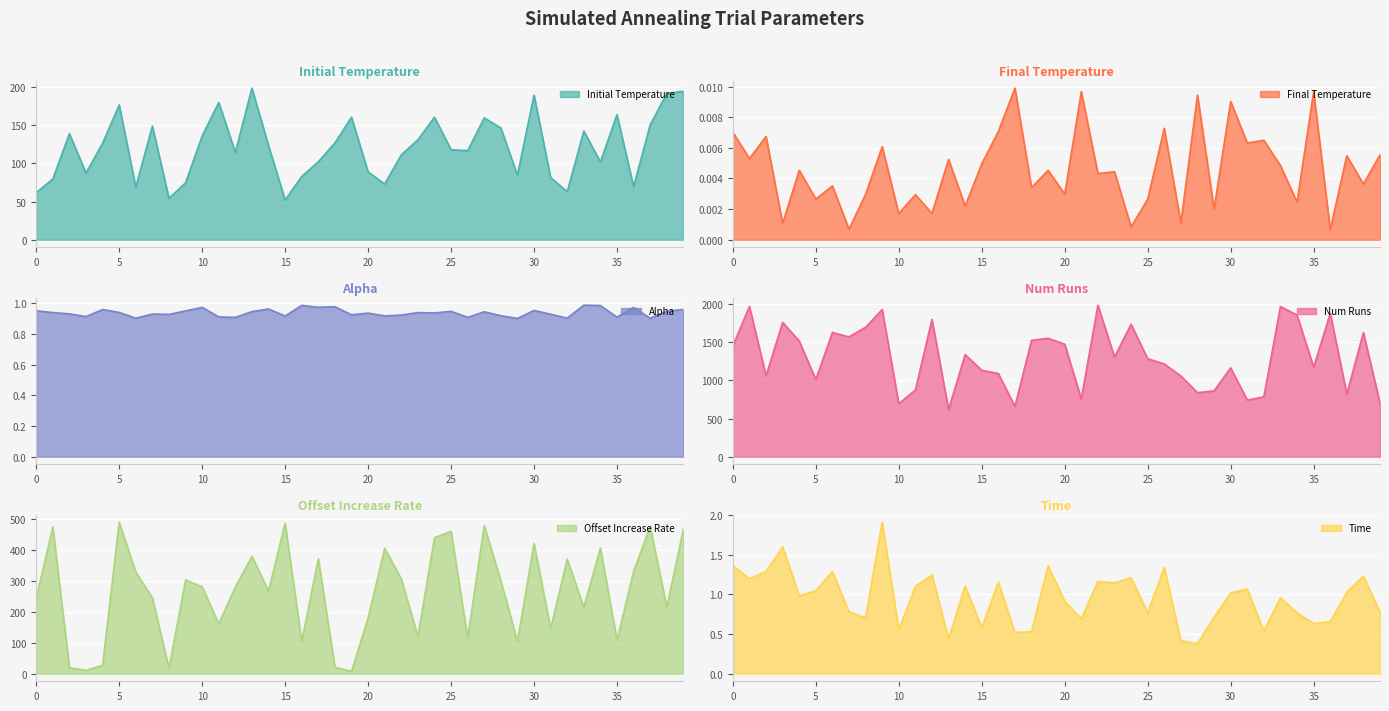

Between 13 and 16, which series saw the biggest shift?

Num Runs